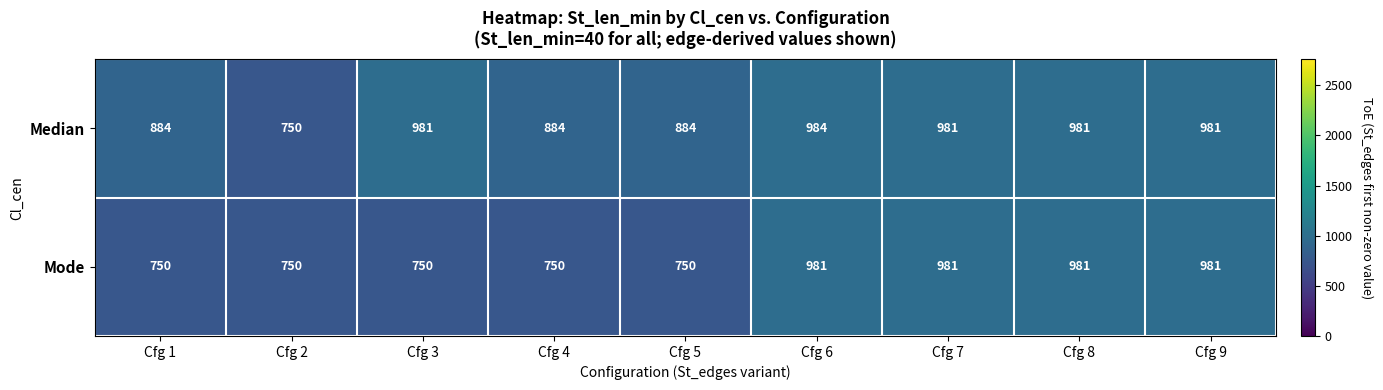

What is the approximate value of Median at Cfg 7, to the nearest 50?

1000